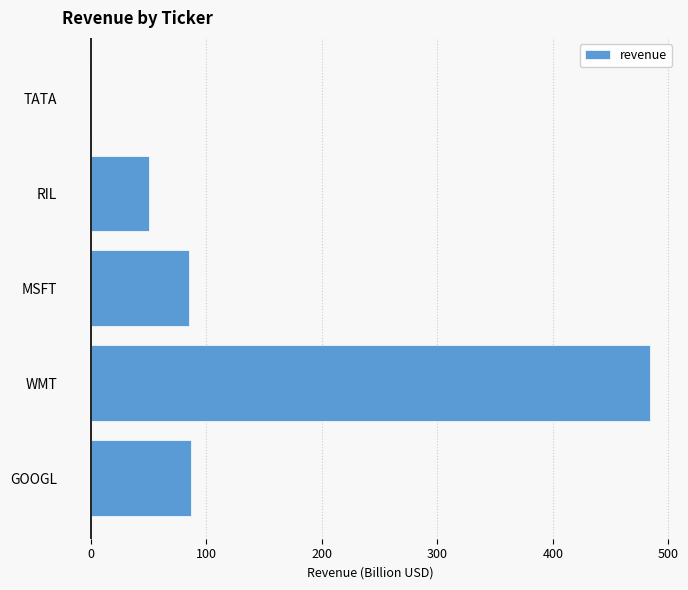

Which has a higher value, RIL or GOOGL?

GOOGL